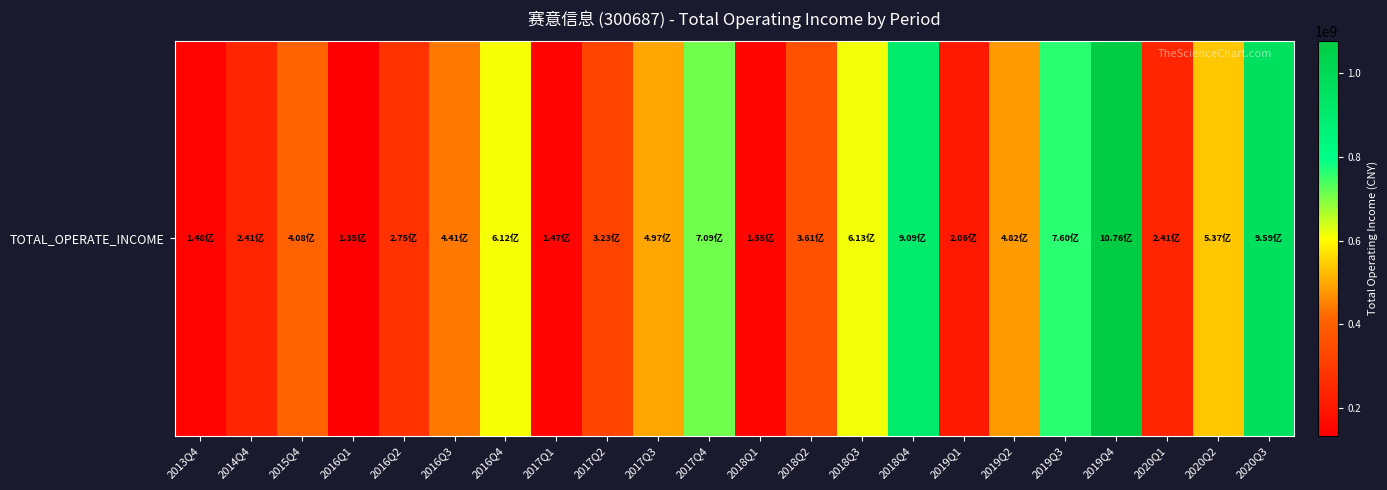

List the labels in order of value, smallest first.

2016Q1, 2017Q1, 2013Q4, 2018Q1, 2019Q1, 2020Q1, 2014Q4, 2016Q2, 2017Q2, 2018Q2, 2015Q4, 2016Q3, 2019Q2, 2017Q3, 2020Q2, 2016Q4, 2018Q3, 2017Q4, 2019Q3, 2018Q4, 2020Q3, 2019Q4